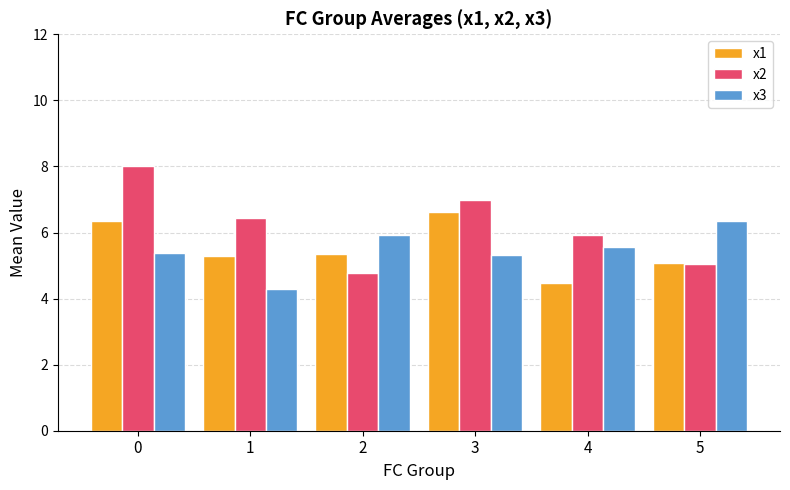

Rank the categories by x2 value from highest to lowest.

0, 3, 1, 4, 5, 2